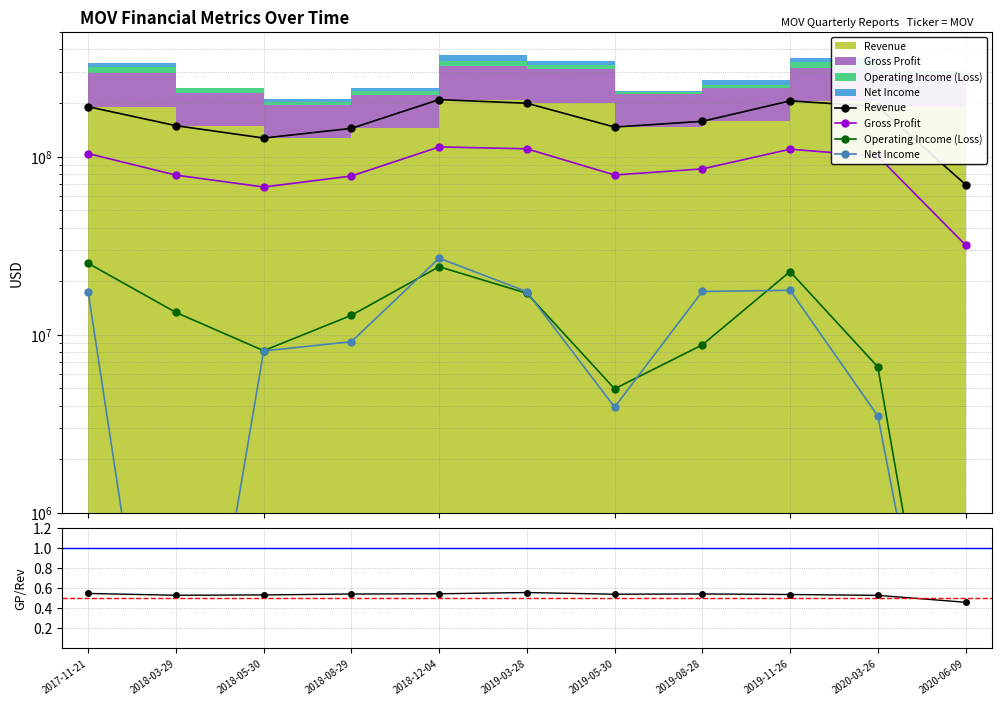

Which series has the largest total across all categories?

Revenue